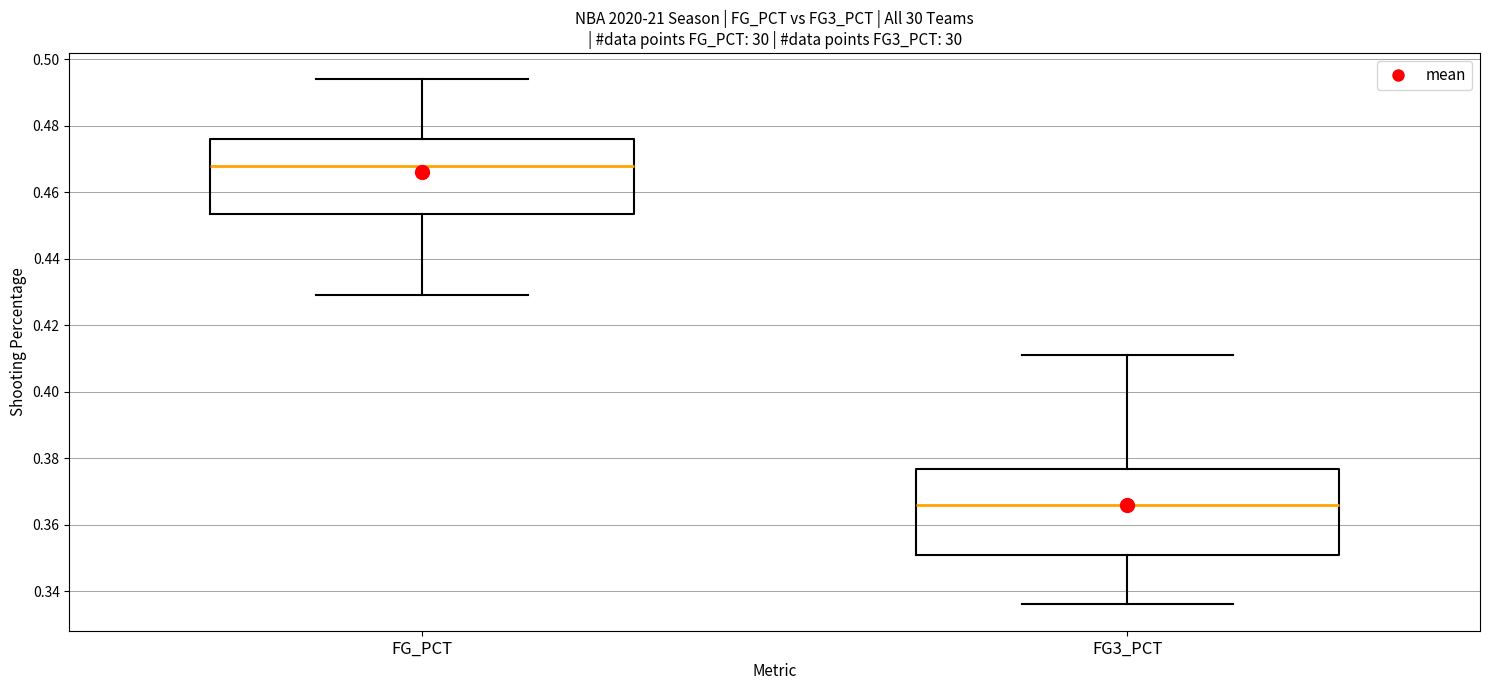

Where does the lower whisker of the box for FG_PCT end on the y-axis? The values are not printed on the chart, so give them approximately, as read against the axis.

0.430